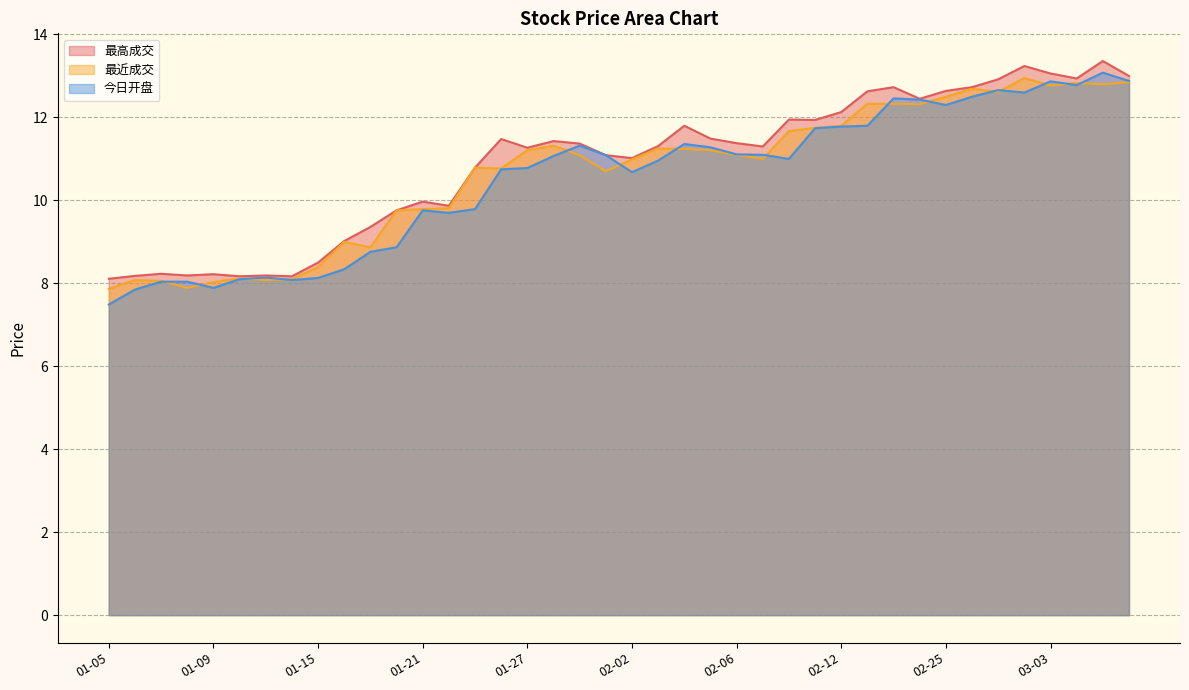

The value of 今日开盘 at 03-05 is 13.1. True or false?

True